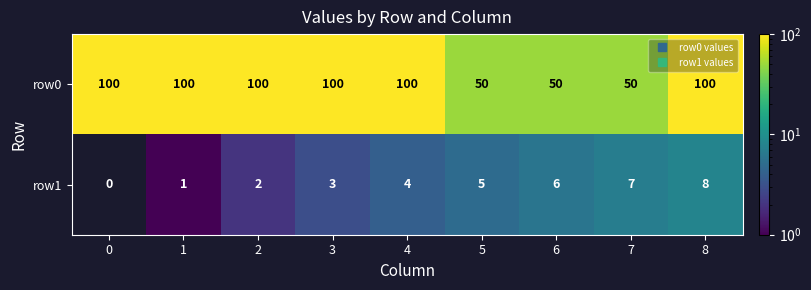

What is the difference between the row1 values at 7 and 2?

5